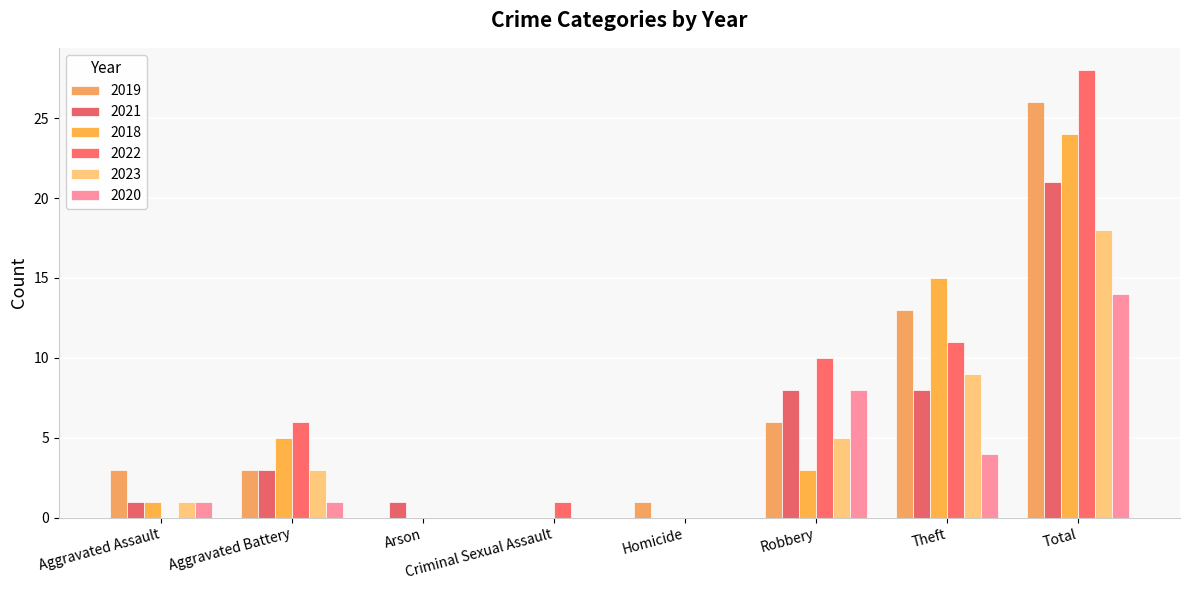

Which label corresponds to the largest value in the chart?

Total